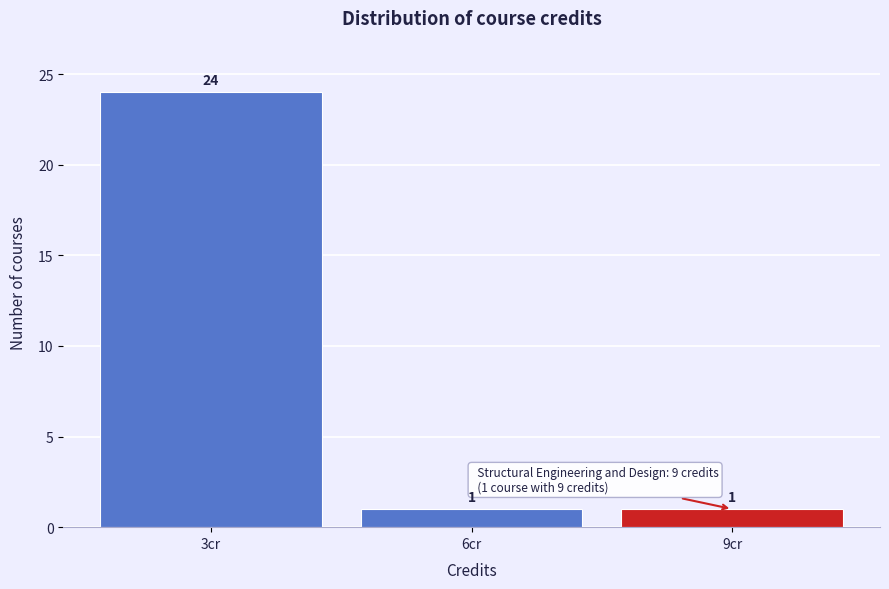

Reading left to right, list every bar in this chart as the range it spans on the x-axis followed by its height.

1.5 to 4.5: 24
4.5 to 7.5: 1
7.5 to 10.5: 1